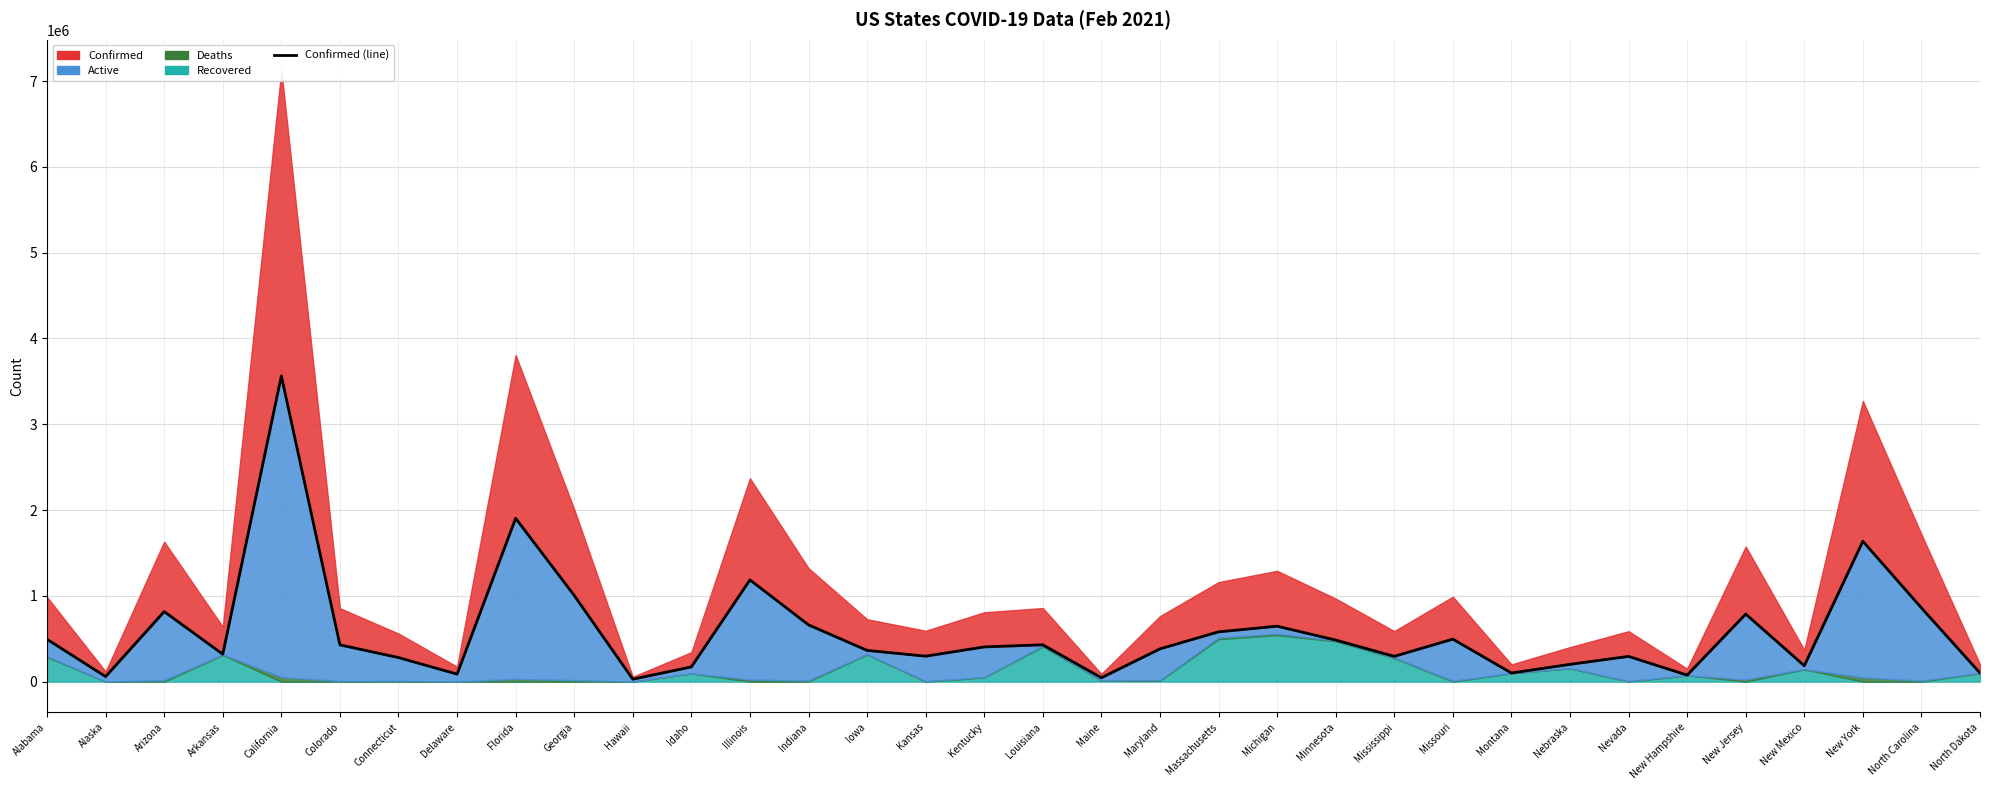

What is the approximate value at Maryland, to the nearest 10?

381270